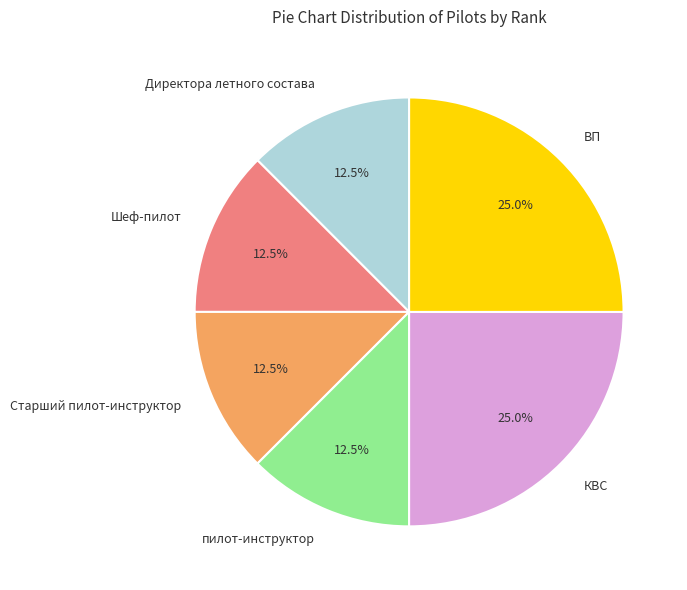

The КВС slice represents 39% of the pie. True or false?

False